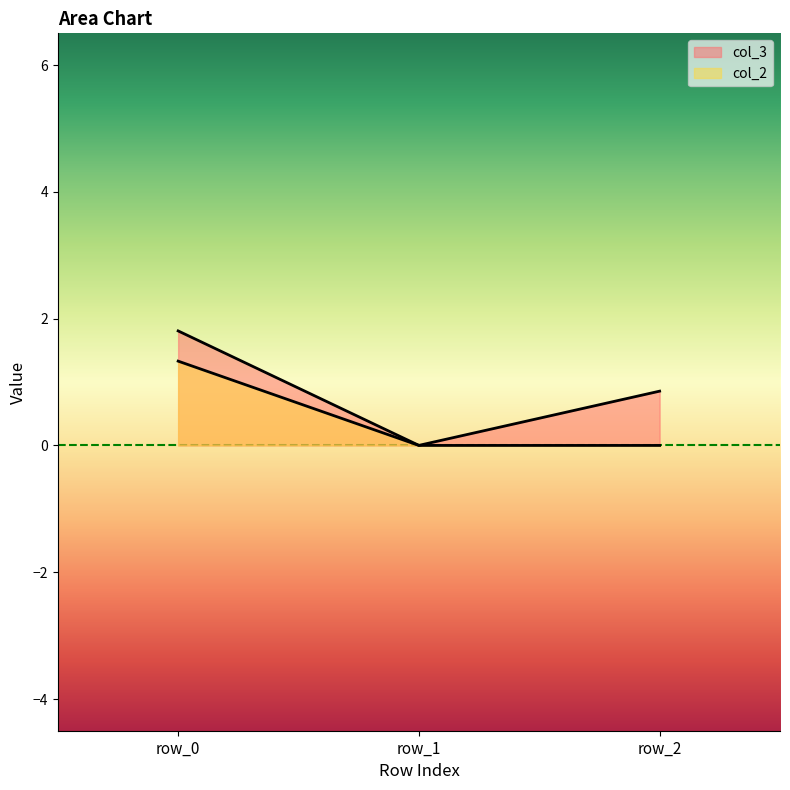

What is the average value of the col_3 series?

0.9